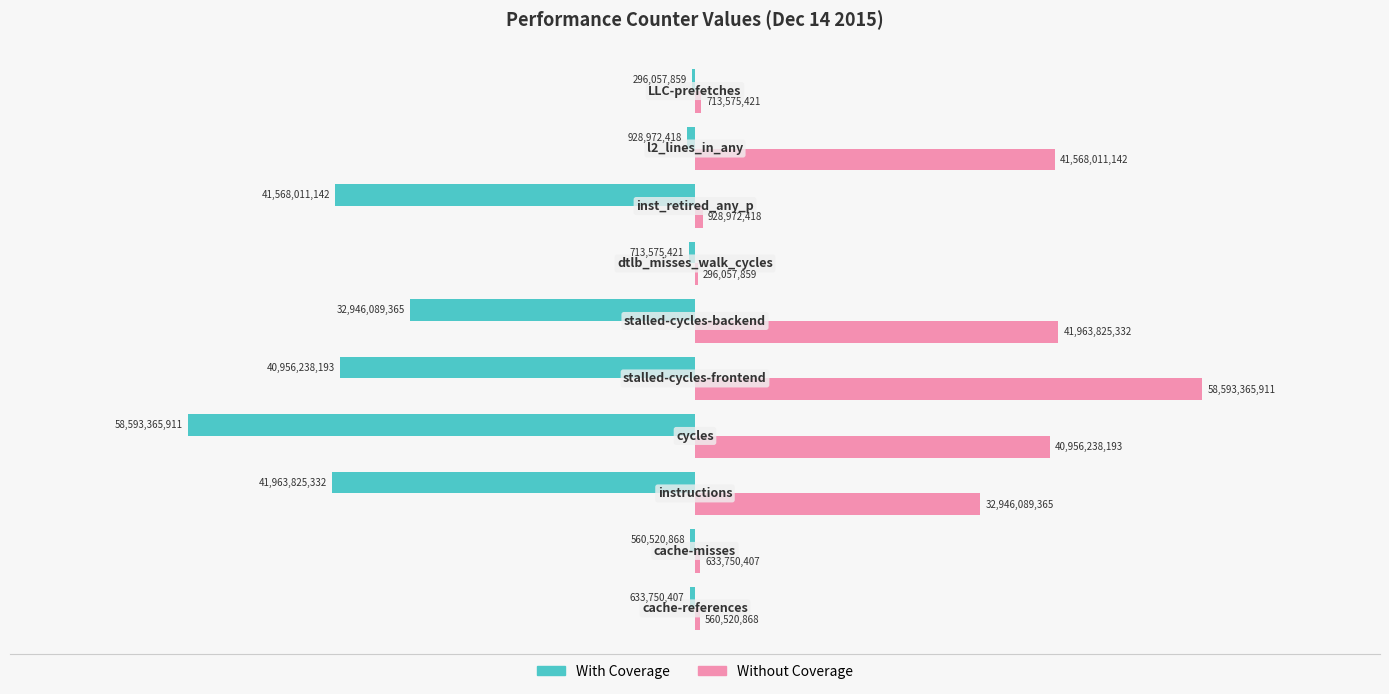

List the series in order of their overall mean, lowest first.

With Coverage, Without Coverage